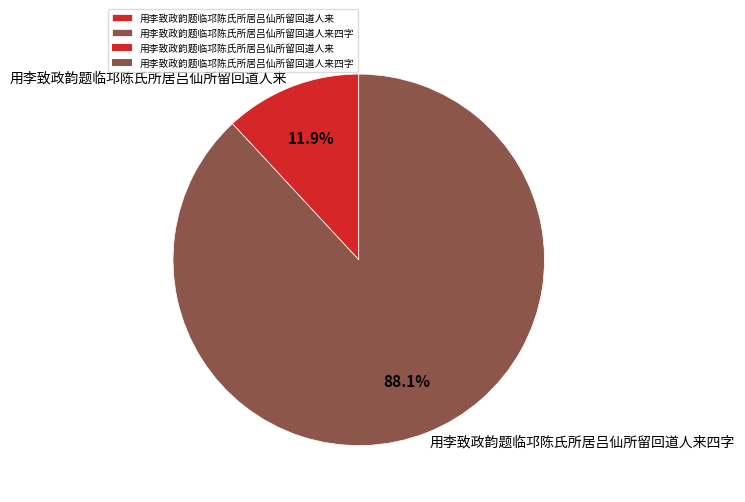

The 用李致政韵题临邛陈氏所居吕仙所留回道人来 slice represents 12% of the pie. True or false?

True